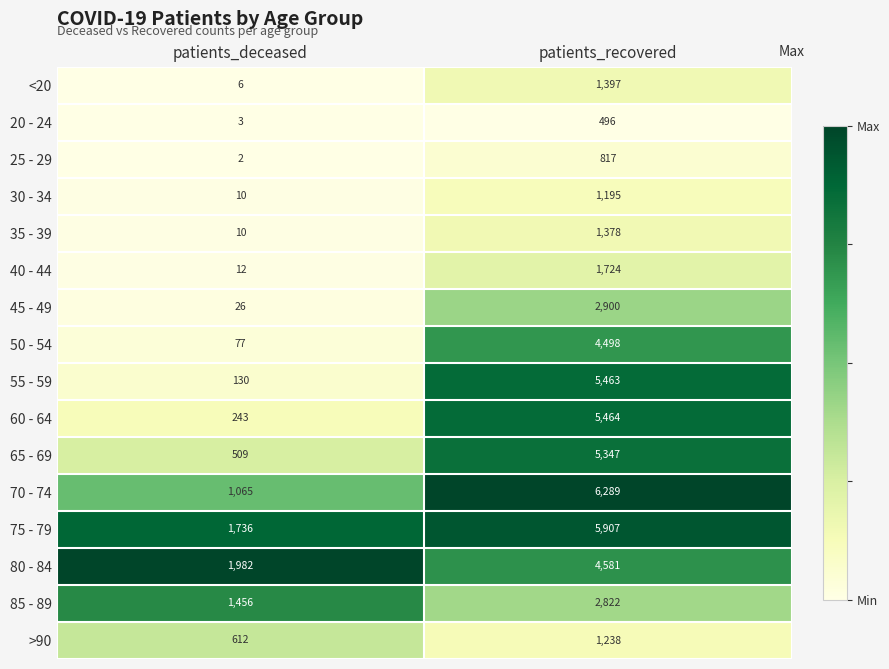

Read the <20 value at patients_recovered, to the nearest 10.

1400